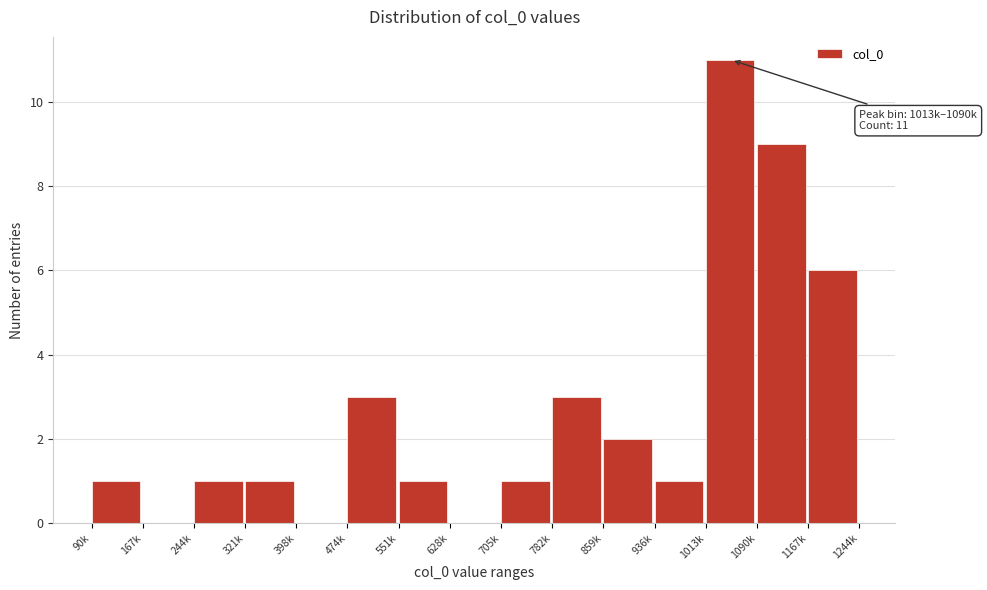

Reading right to left, extract all data points from this chart.

1167k=6	1090k=9	1013k=11	936k=1	859k=2	782k=3	705k=1	628k=0	551k=1	474k=3	398k=0	321k=1	244k=1	167k=0	90k=1